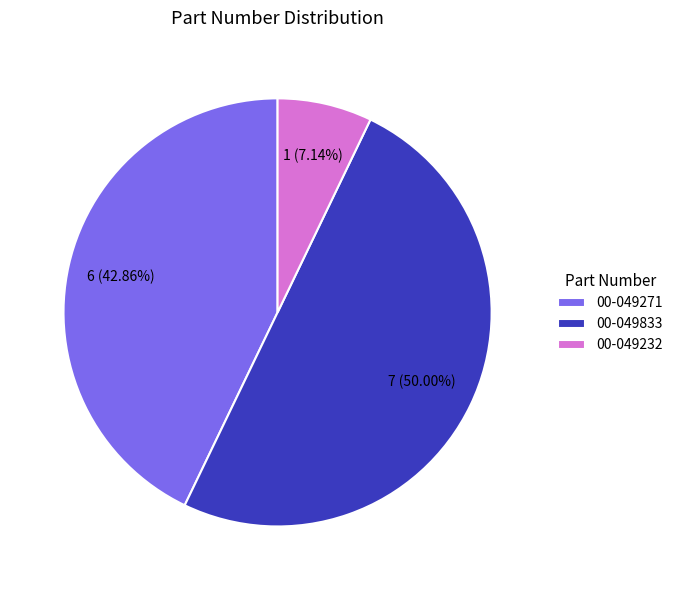

How many slices are in this pie chart?

3